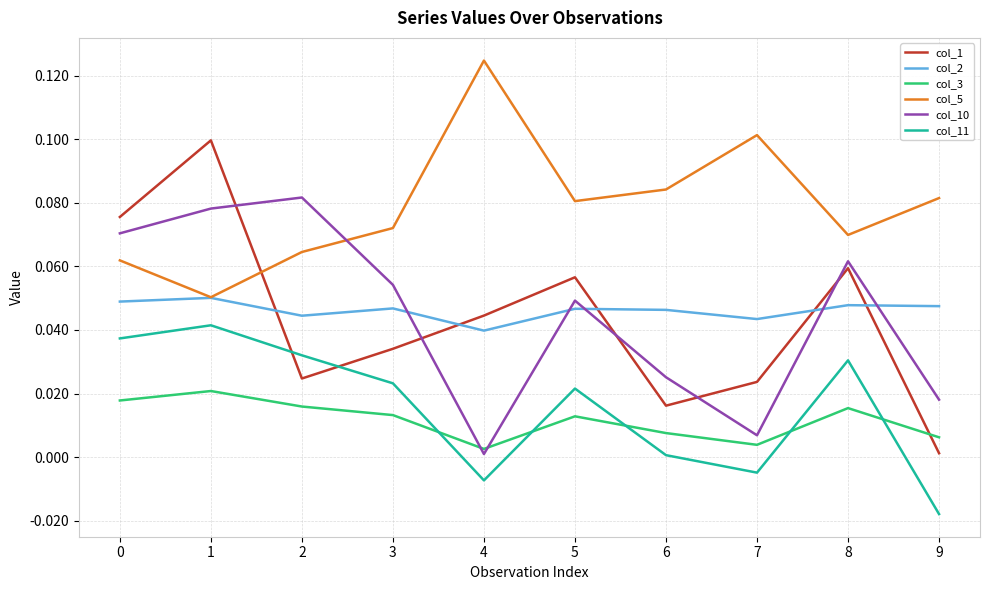

Which series has the largest range (max minus min)?

col_1